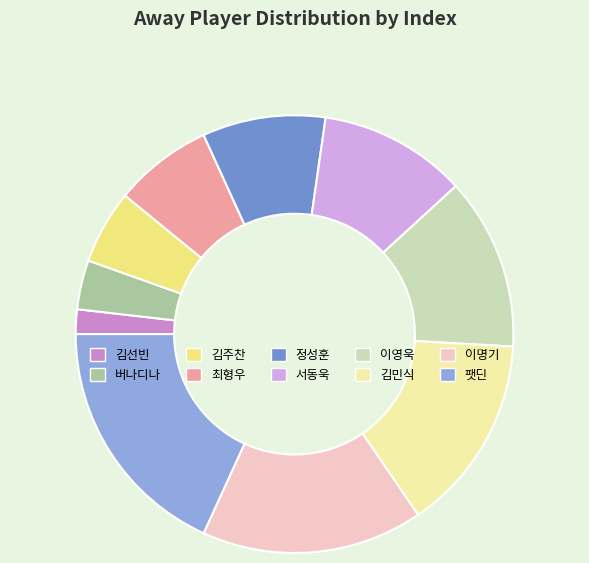

Approximately how many times larger is the value at 서동욱 compared to 최형우?

1.5